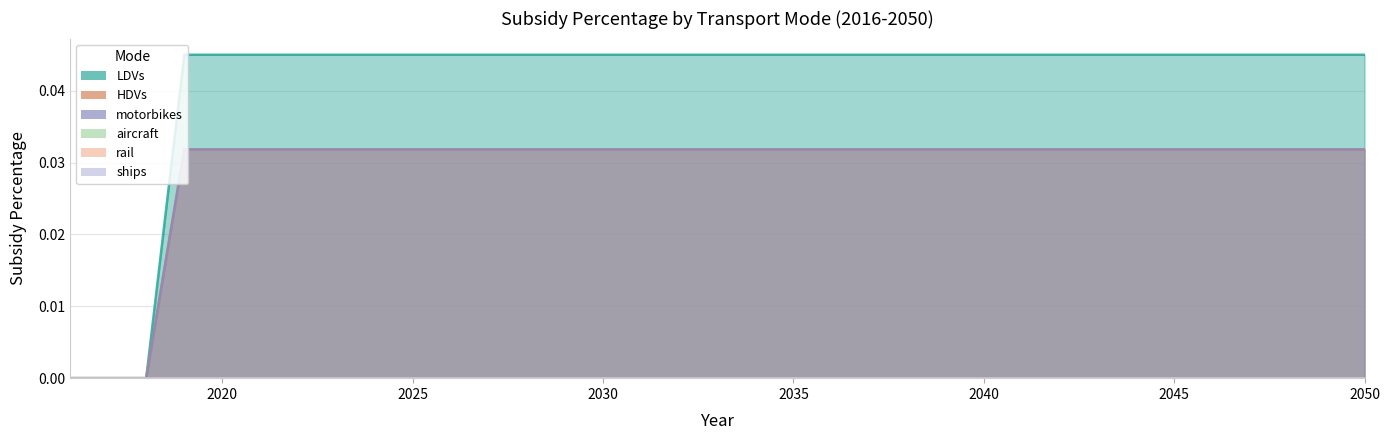

Is it true that motorbikes equals 0.0 at 2017?

False